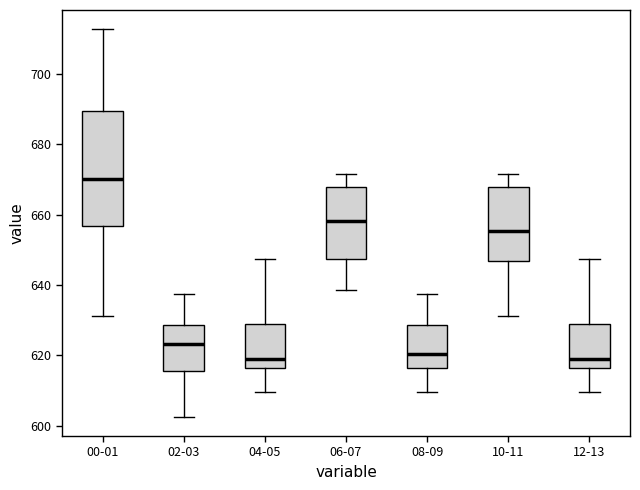

Comparing the boxes themselves (not the whiskers), which one is the tallest?

00-01